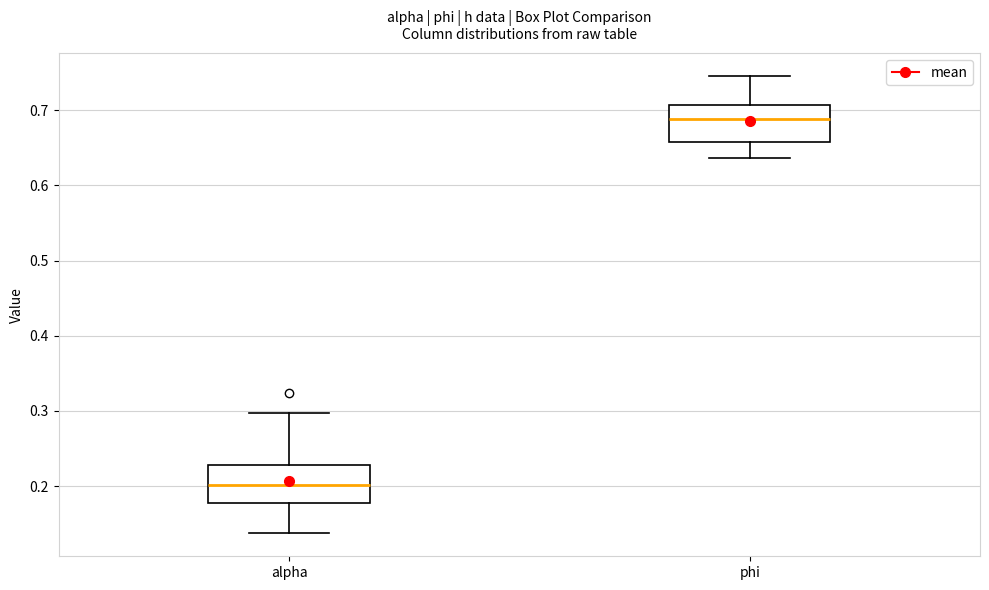

Where does the upper whisker of the box for alpha end on the y-axis? The values are not printed on the chart, so give them approximately, as read against the axis.

0.30